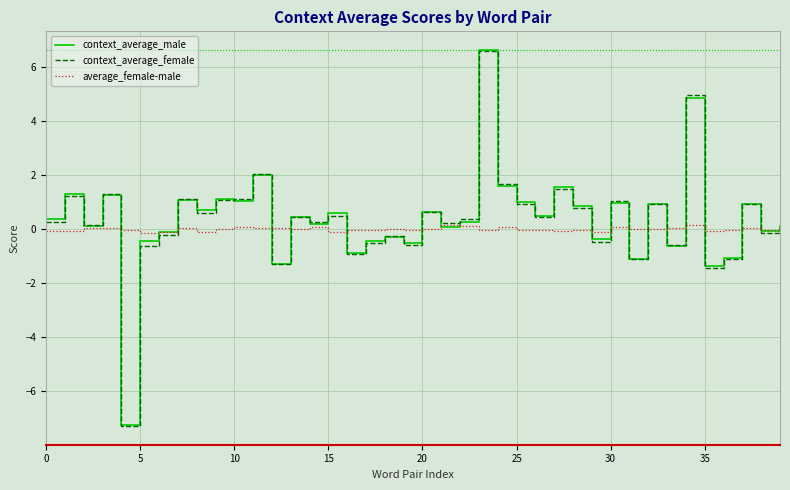

What is the greatest value displayed?

6.6